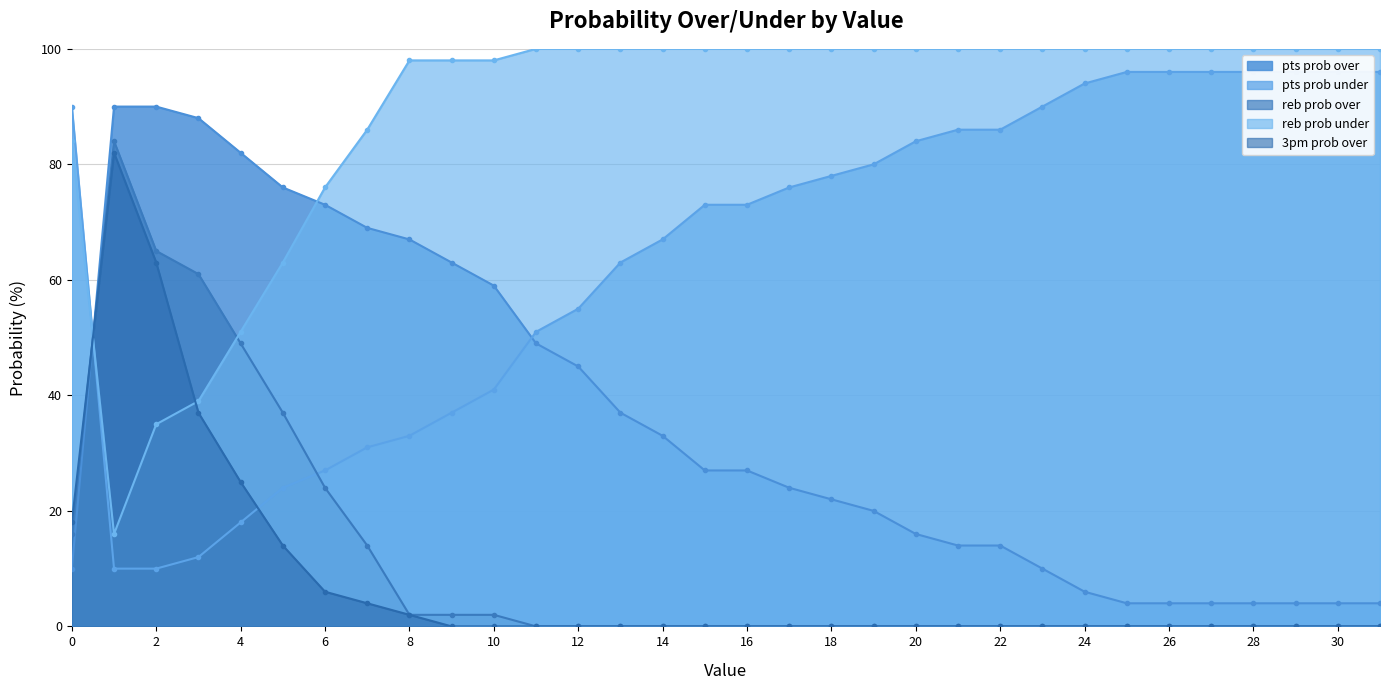

List the labels in order of pts prob over value, smallest first.

25, 26, 27, 28, 29, 30, 31, 24, 0, 23, 21, 22, 20, 19, 18, 17, 15, 16, 14, 13, 12, 11, 10, 9, 8, 7, 6, 5, 4, 3, 1, 2